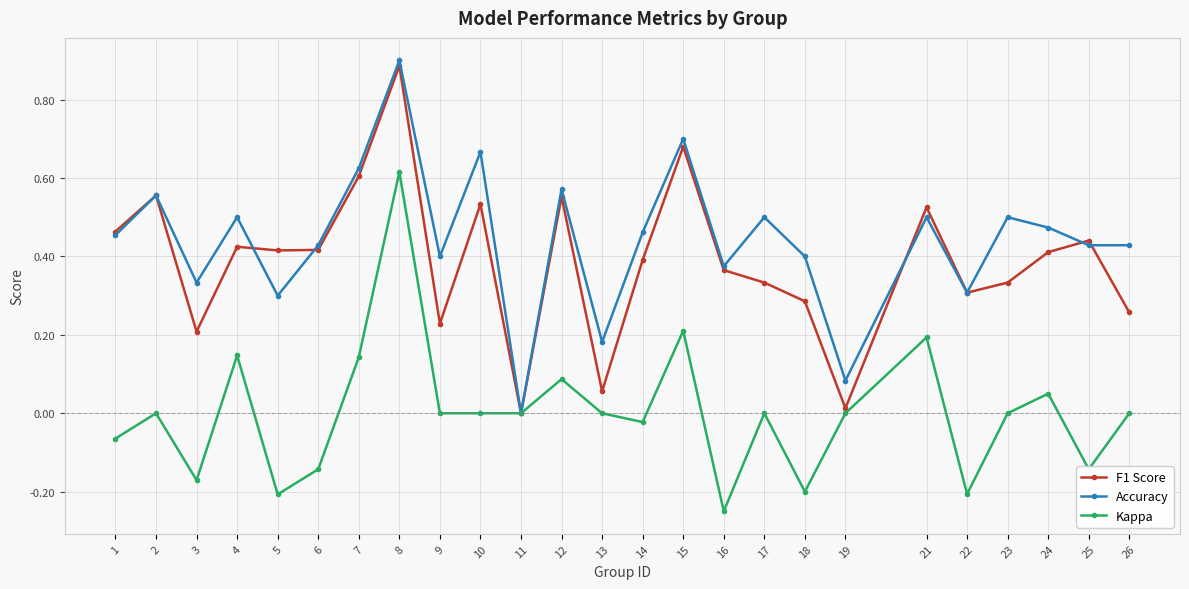

At which category does F1 Score reach its first local peak?

2